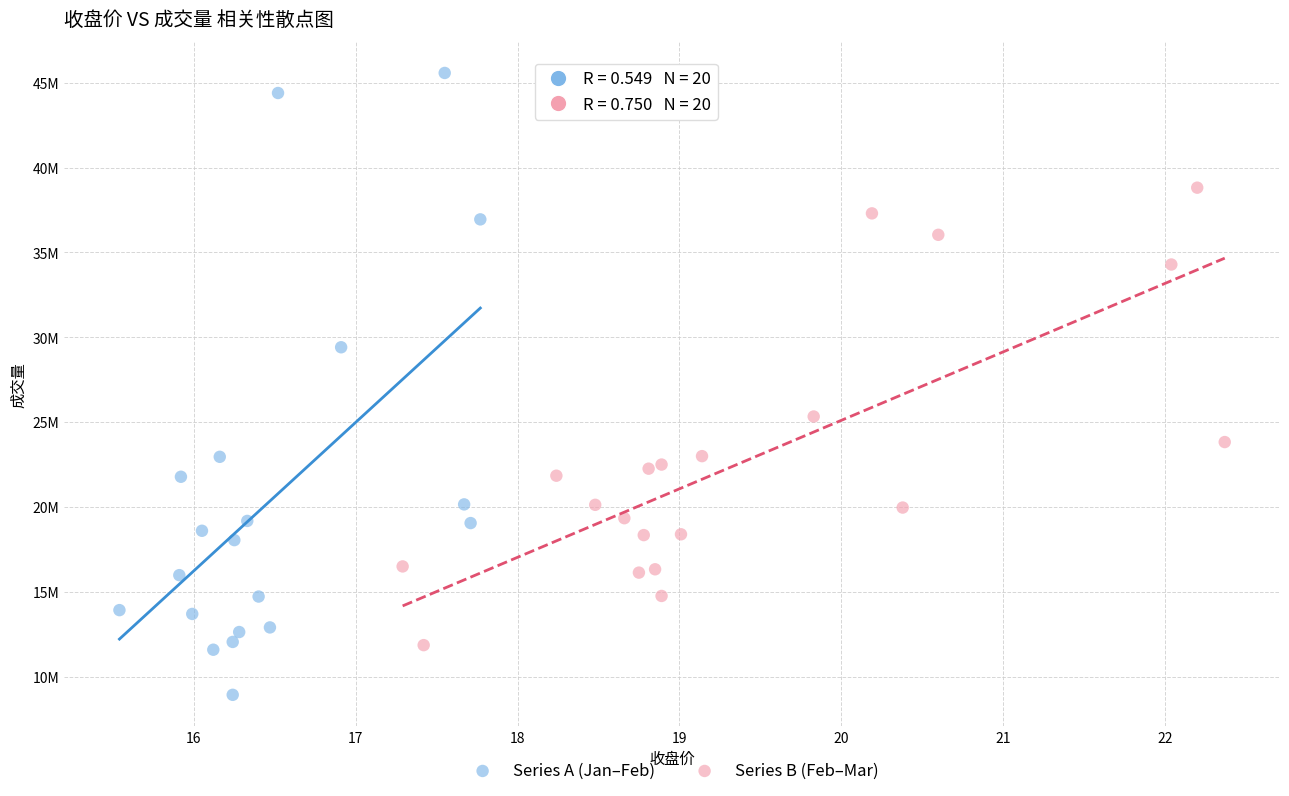

Which series contains the lowest Y value?

Series A (Jan–Feb)